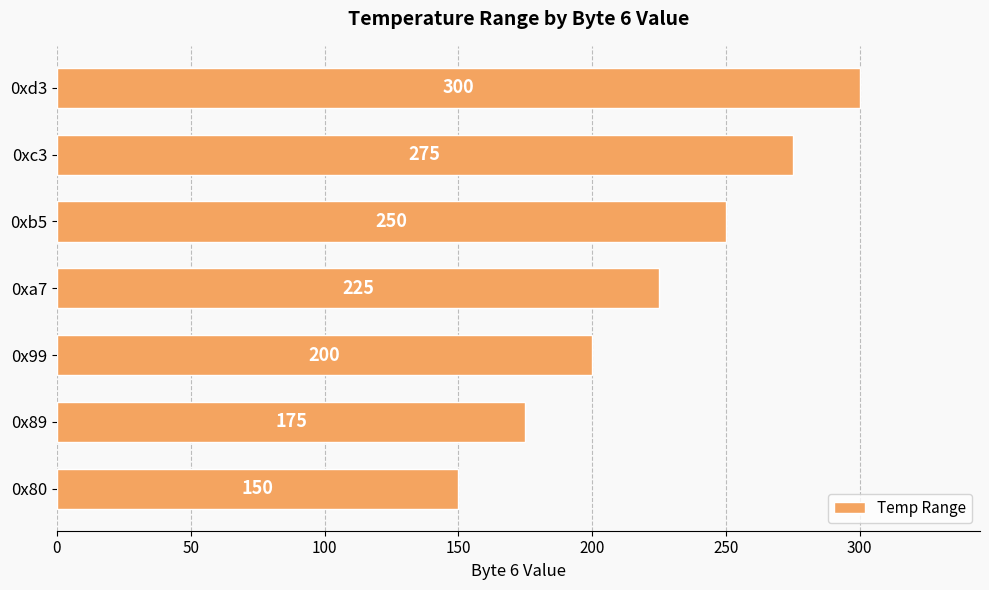

Count the number of data series in this chart.

1